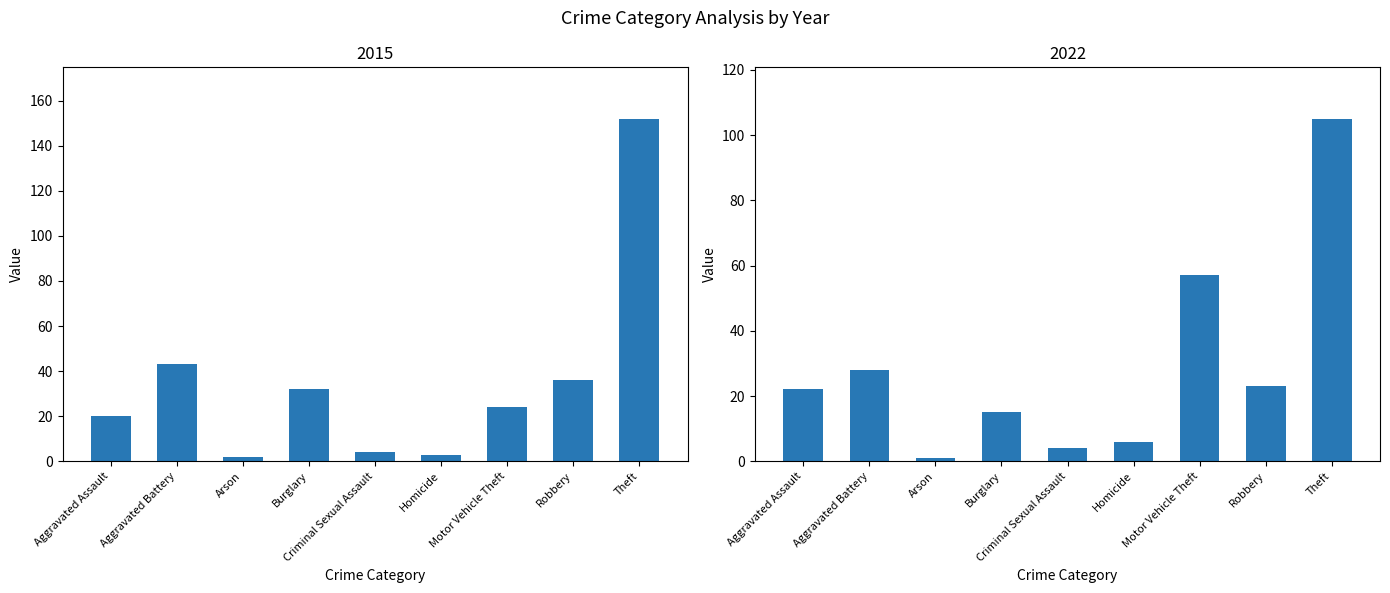

Which series has the widest spread of values?

2015